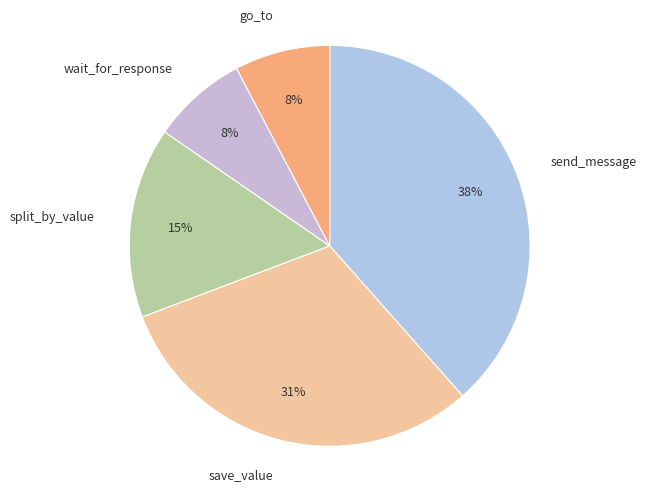

To the nearest percent, what is the average slice percentage?

20%